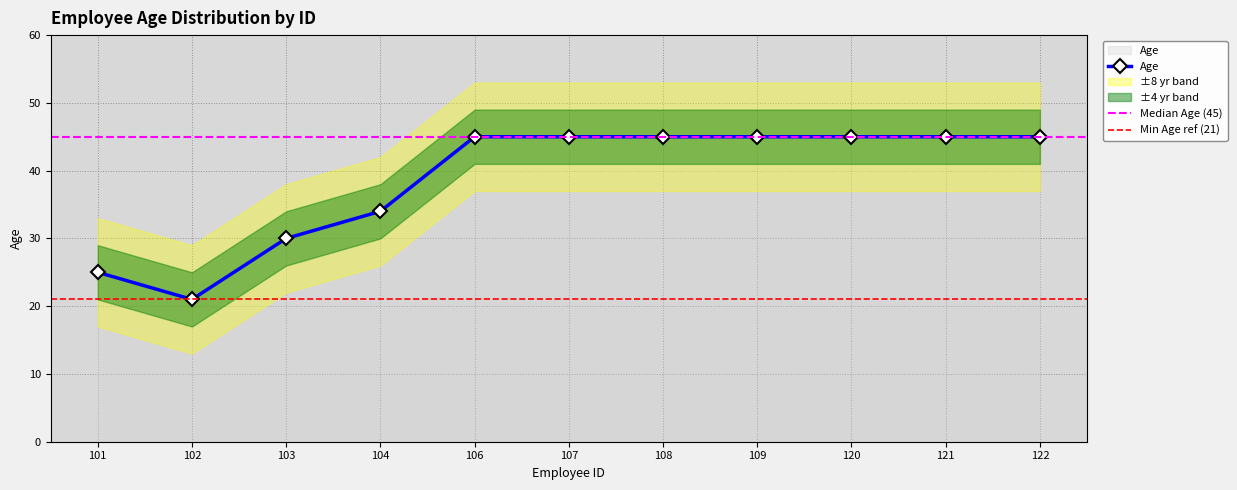

Reading left to right, extract all data points from this chart.

101=25	102=21	103=30	104=34	106=45	107=45	108=45	109=45	120=45	121=45	122=45